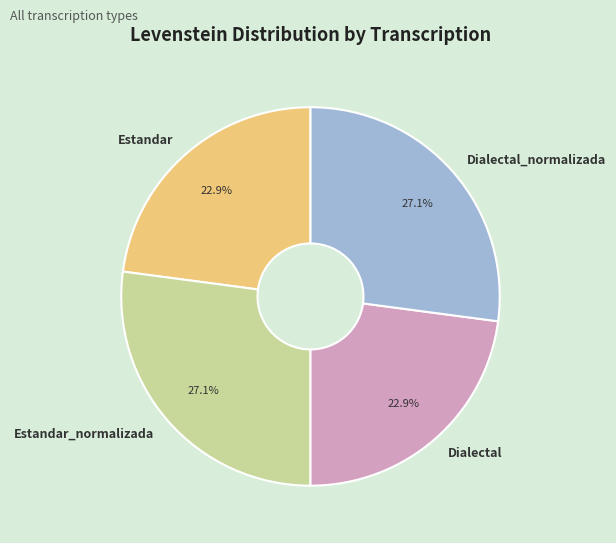

Count the number of slices in the pie.

4